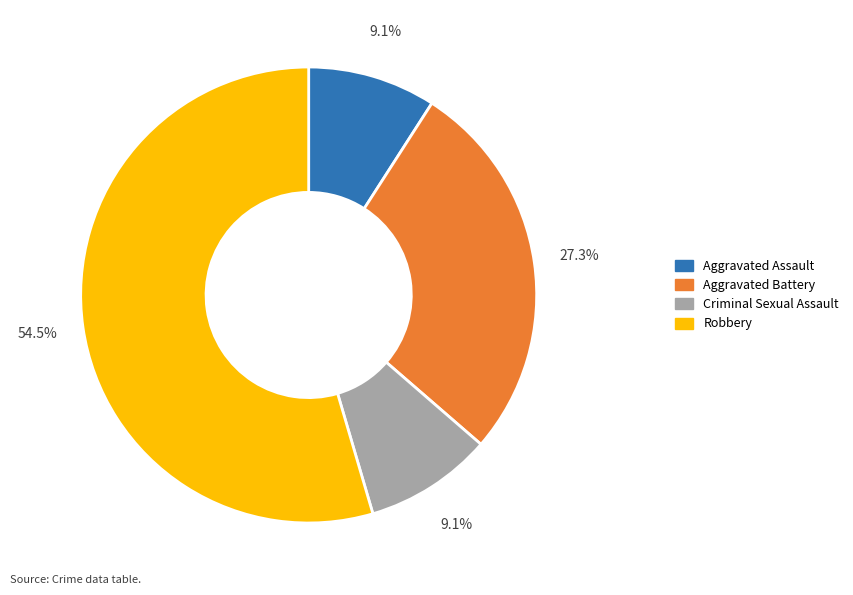

How much of the chart is everything except Aggravated Assault?

90.9%